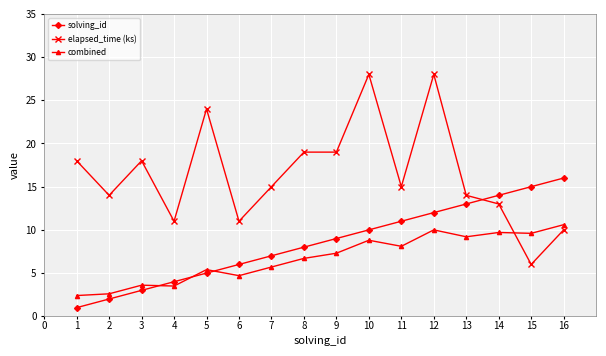

How many data points does each series have?

16